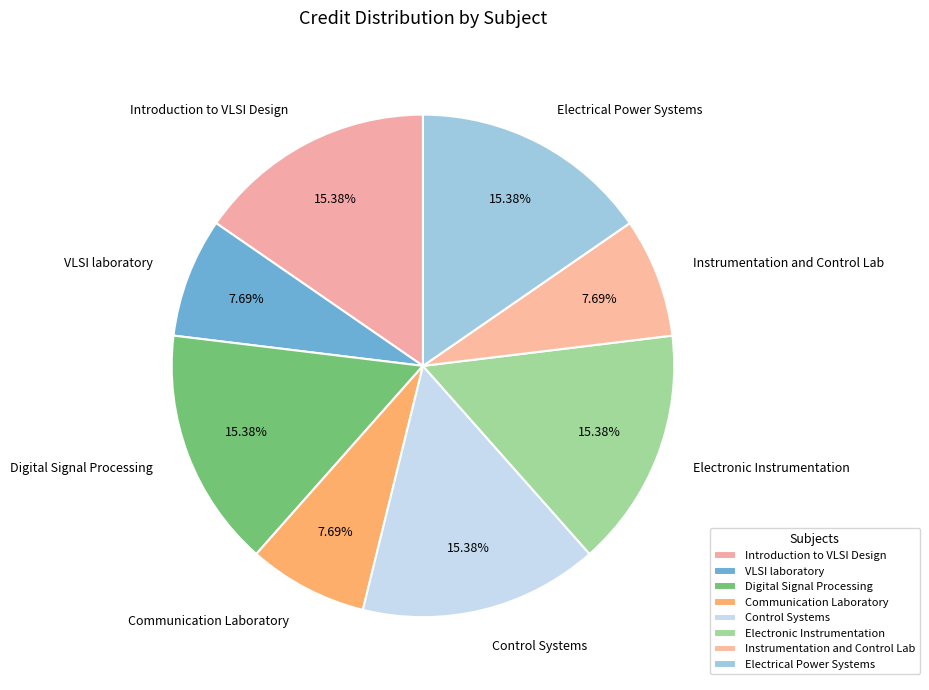

To the nearest percent, what is the average slice percentage?

12%